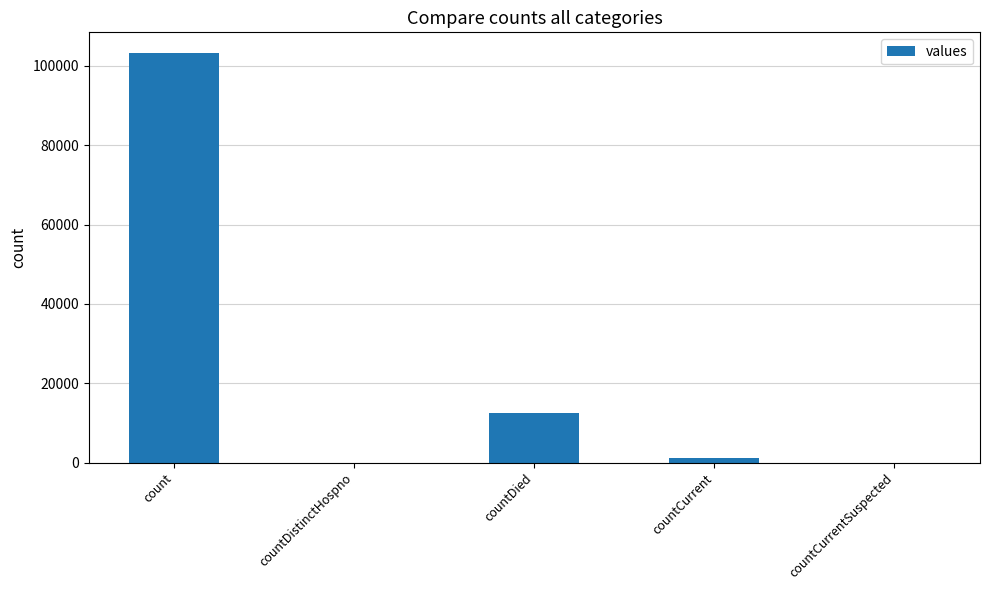

True or false: the data shows 1019 at countCurrent.

True